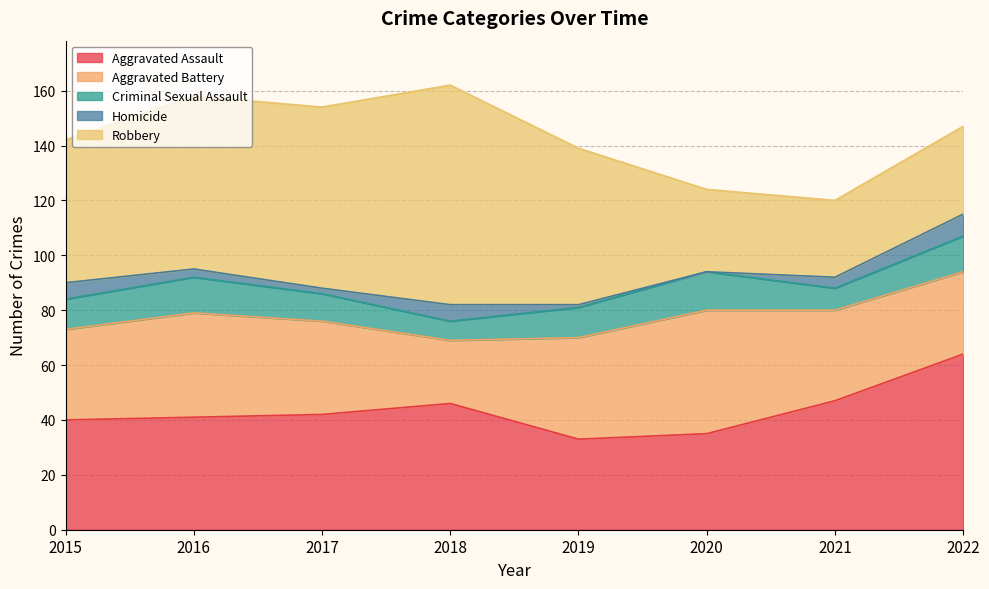

The value of Robbery at 2022 is 32. True or false?

True